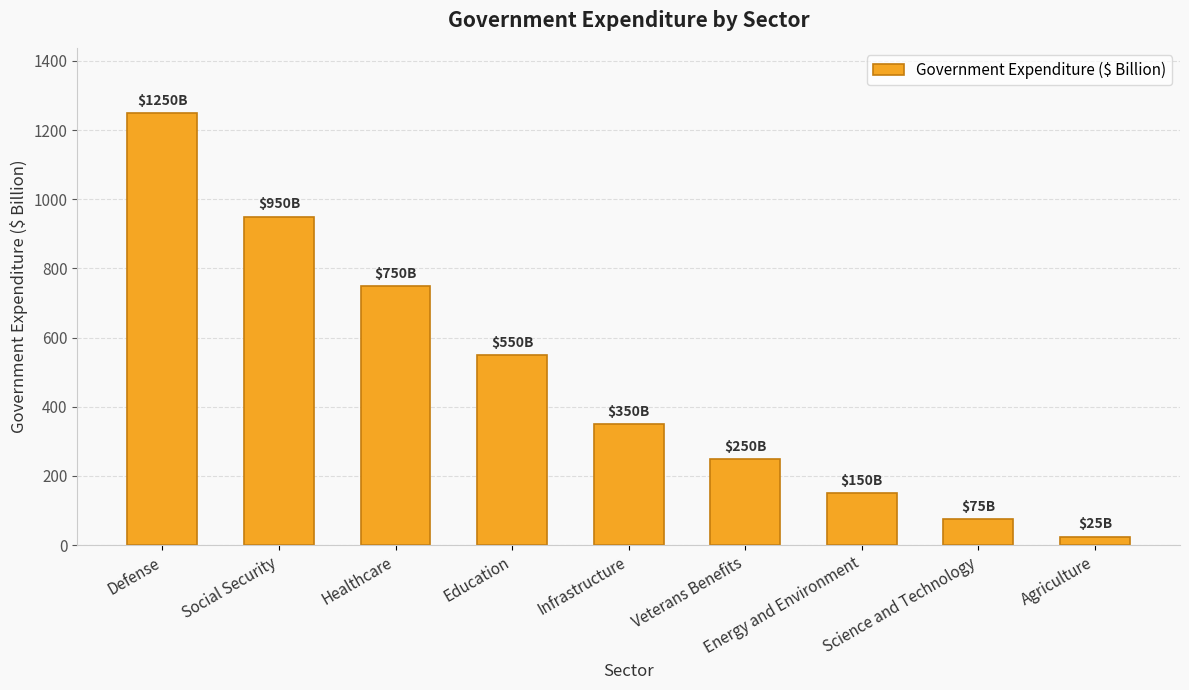

Are the bars horizontal?

No